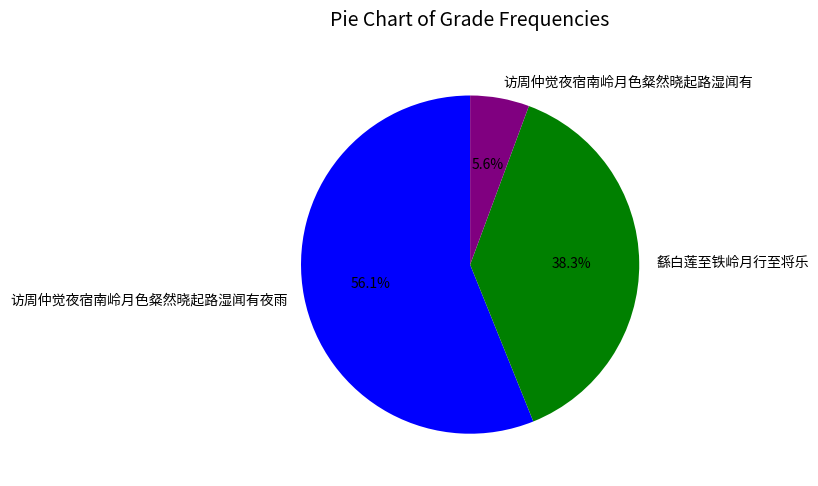

Combined, what portion of the pie is 访周仲觉夜宿南岭月色粲然晓起路湿闻有 and 繇白莲至铁岭月行至将乐?

43.9%